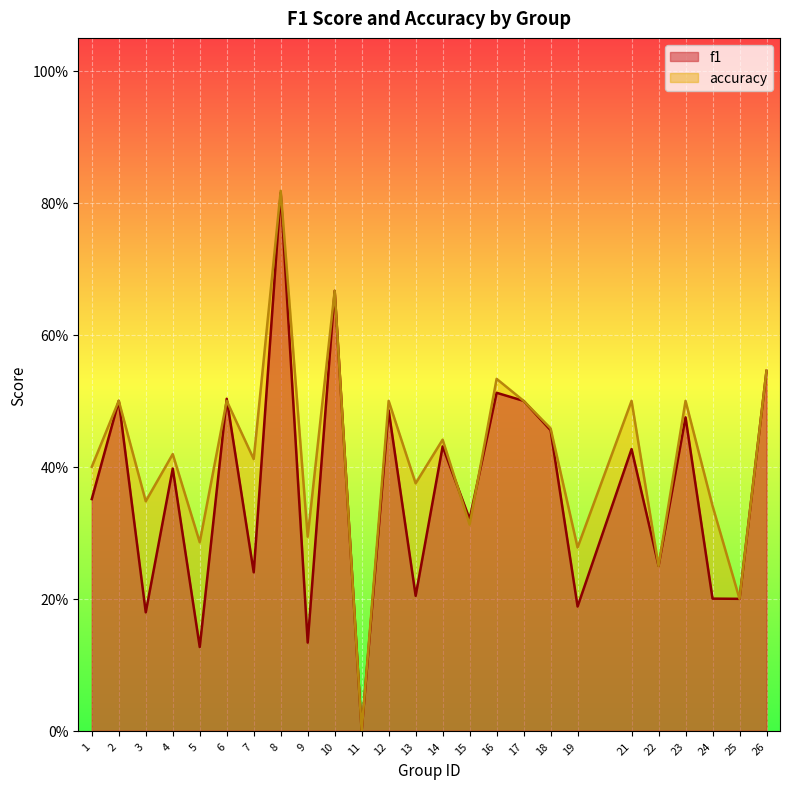

At which category does f1 reach its first local valley?

3